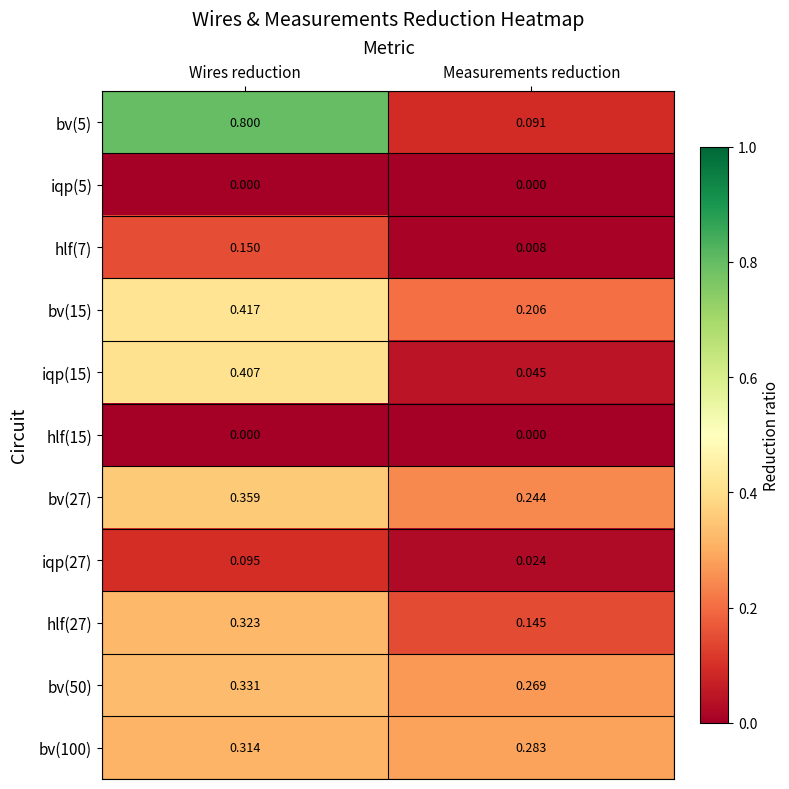

What is the difference between the highest and lowest values at Wires reduction?

0.8